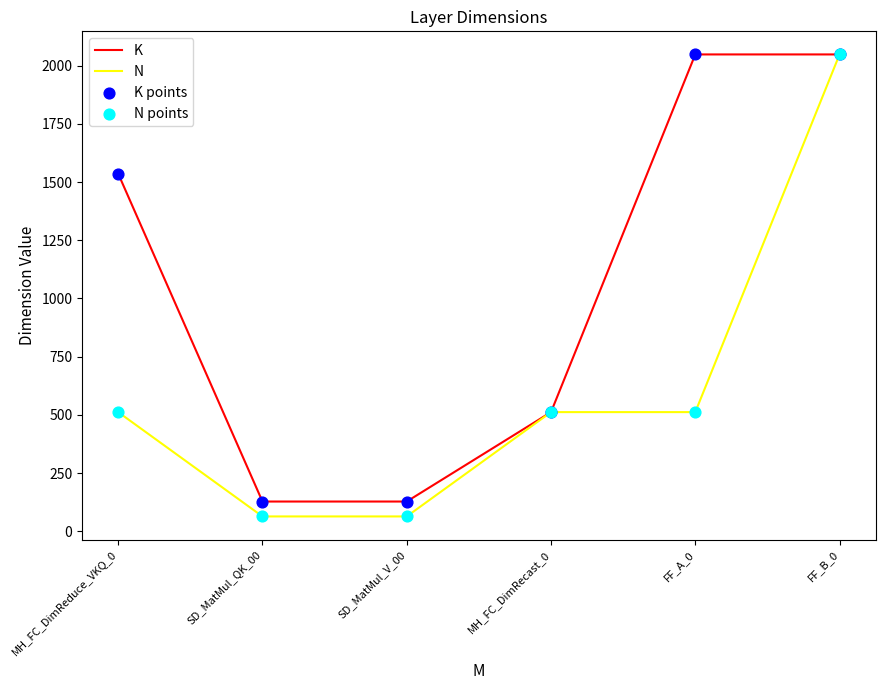

Which series changed the most between MH_FC_DimReduce_VKQ_0 and SD_MatMul_QK_00?

K